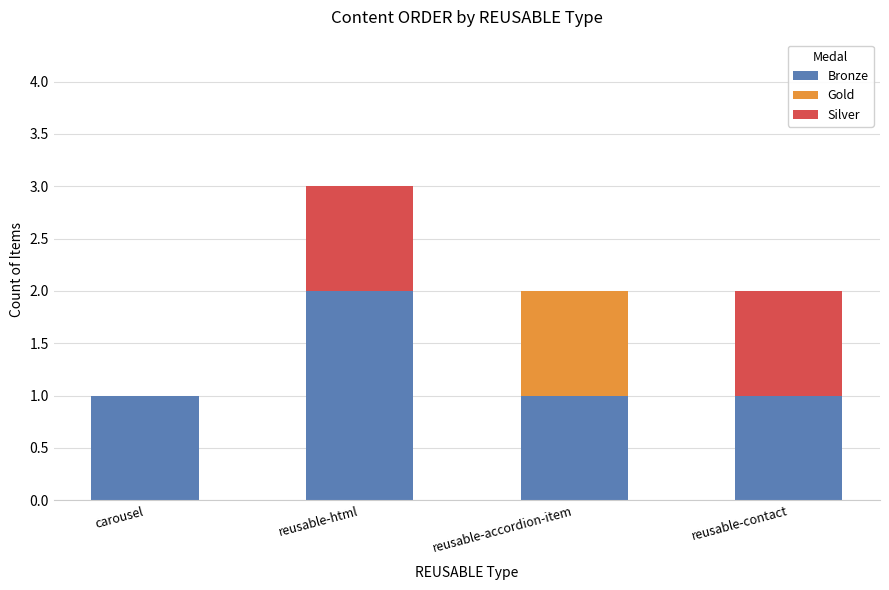

What is the total value across all series at reusable-html?

3